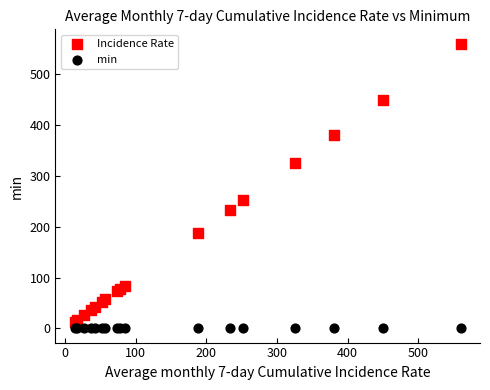

Which series reaches the maximum Y coordinate?

Incidence Rate